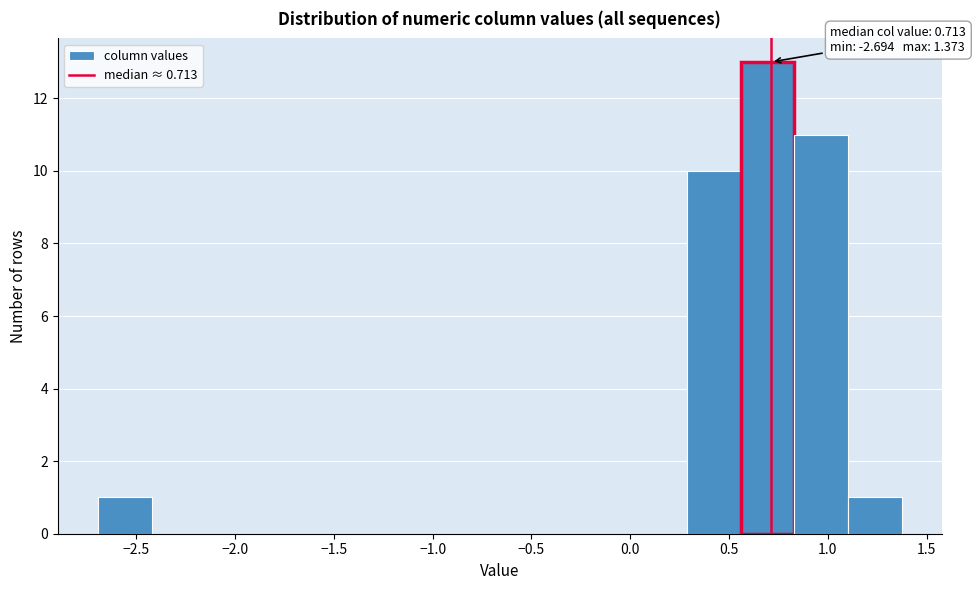

Which range on the x-axis has the tallest bar?

0.55 to 0.85